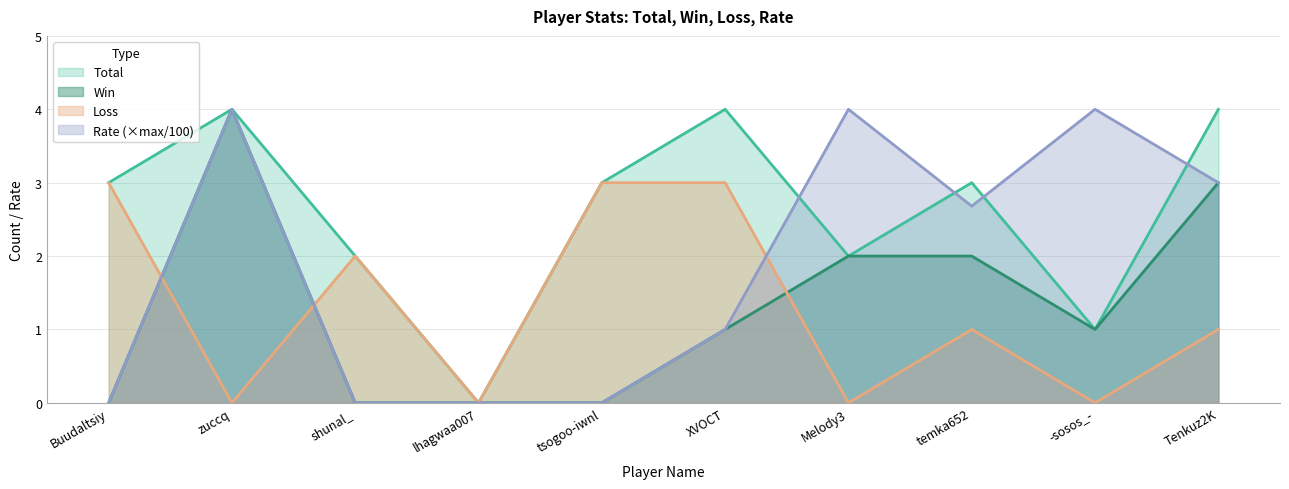

What is the spread (max minus min) of values at Buudaltsiy?

3.0